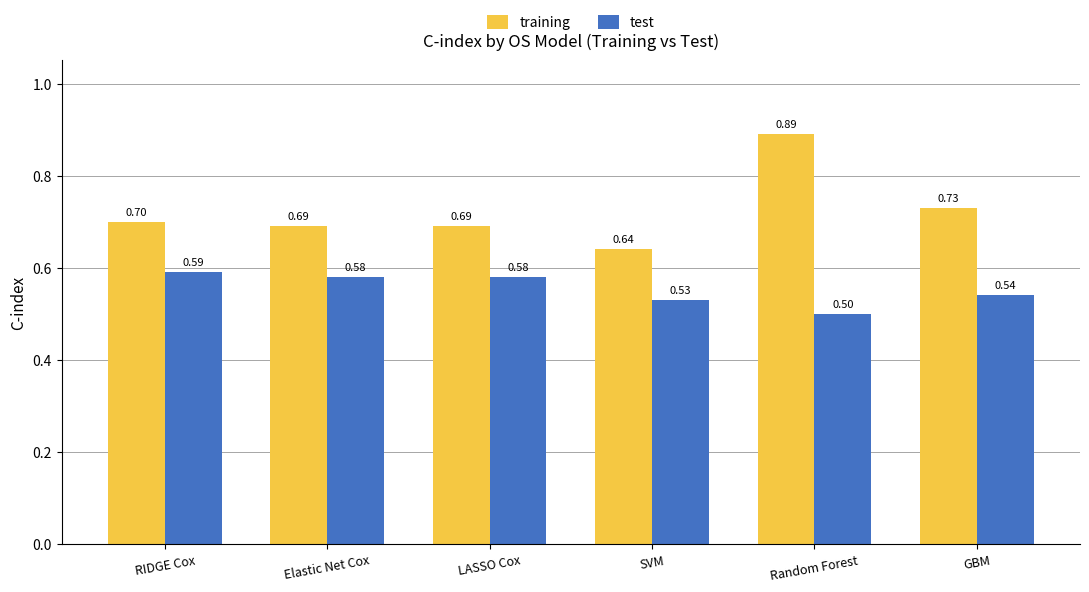

What is the average value of the training series?

0.7